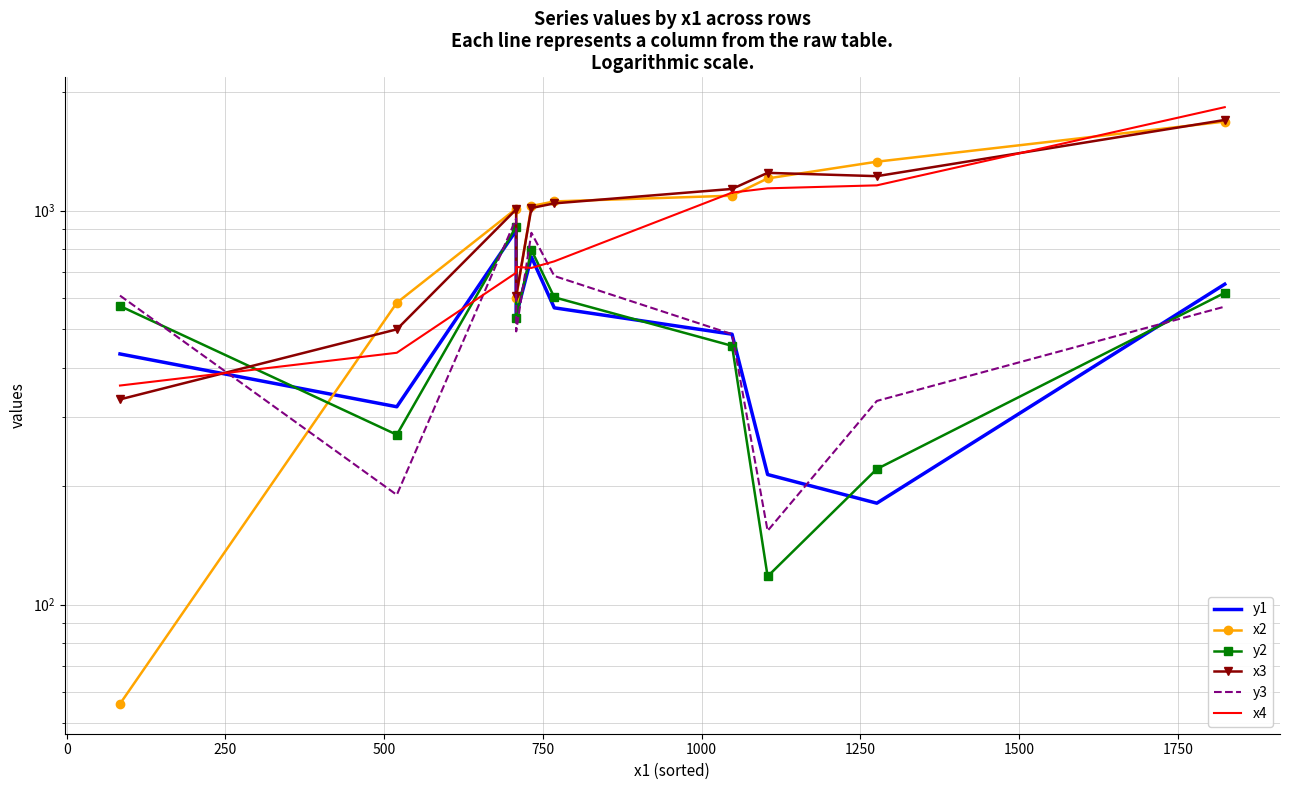

At how many categories does at least one series exceed 1663?

1